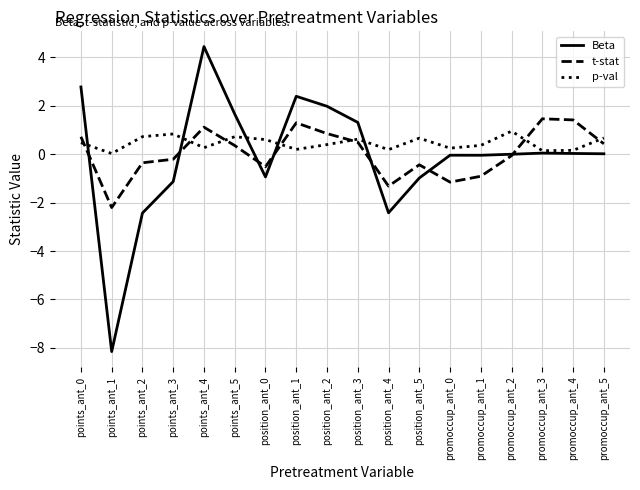

Does the chart display data point markers on the line(s)?

No